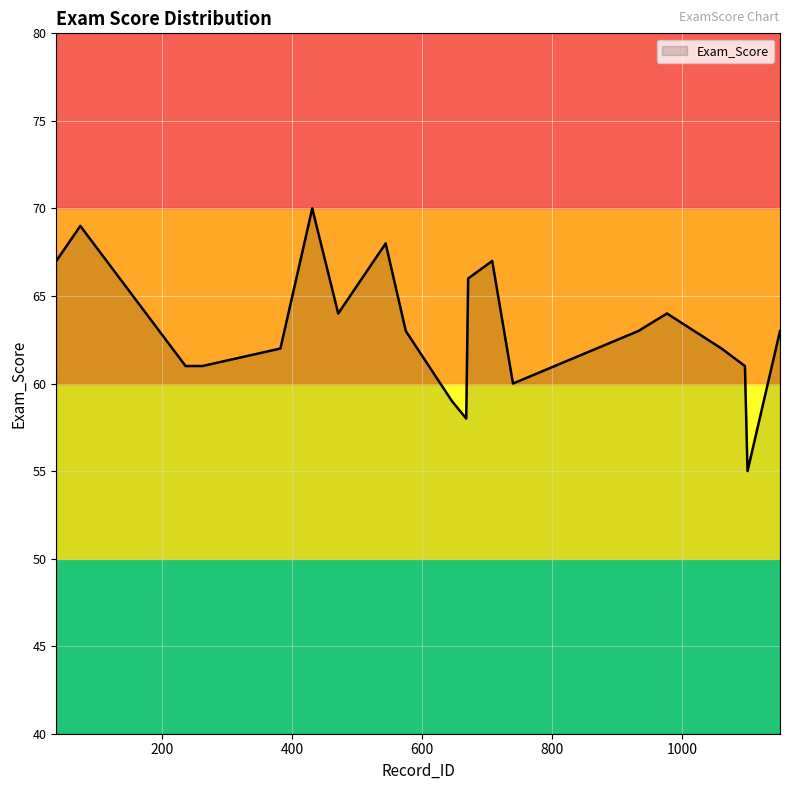

What is the difference between the maximum and minimum values?

15